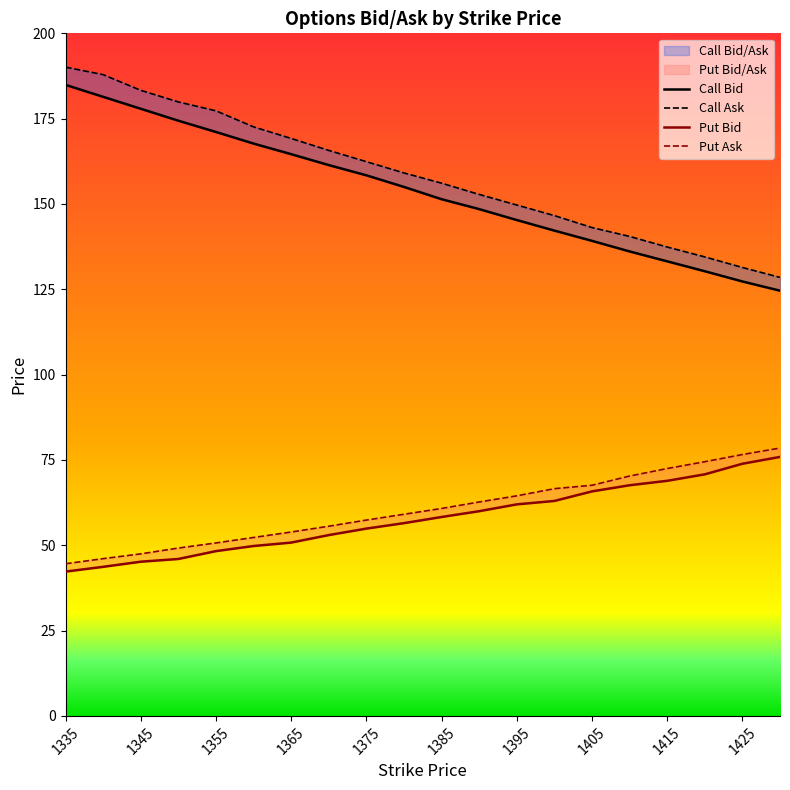

At which category is the sum across all series the highest?

1335